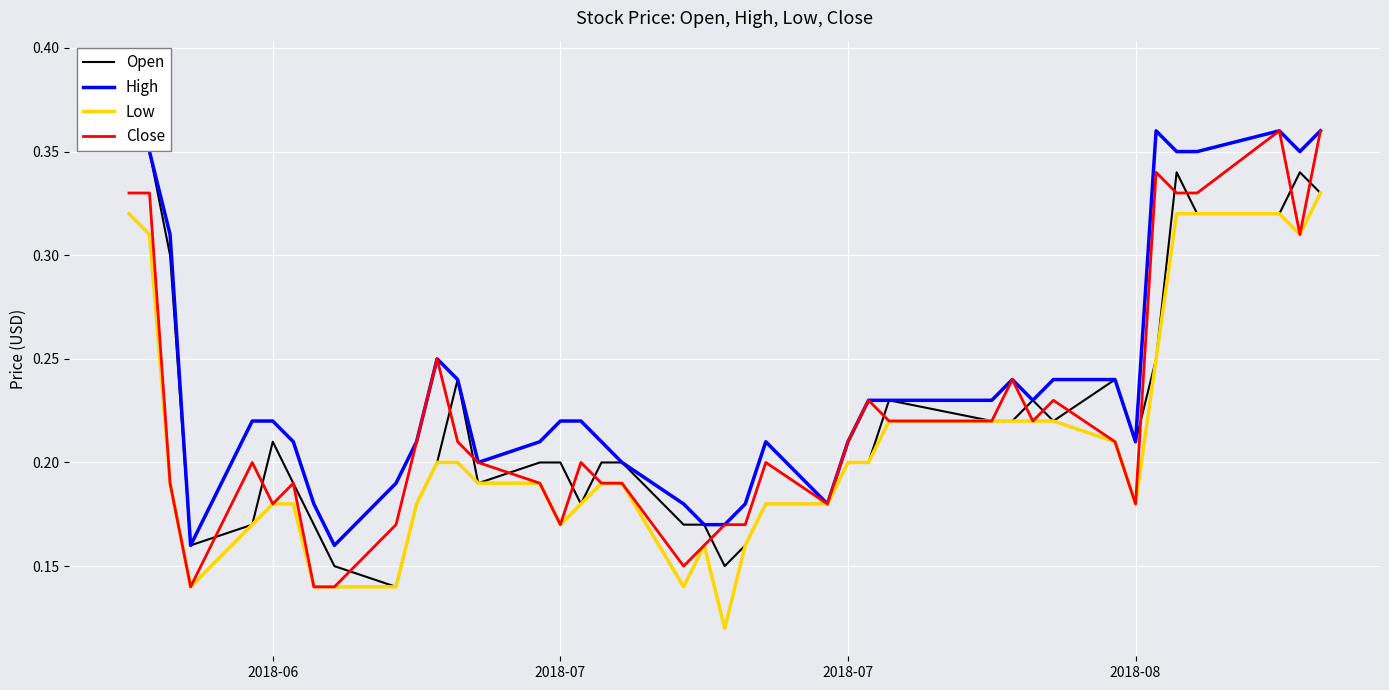

Does the chart display data point markers on the line(s)?

No